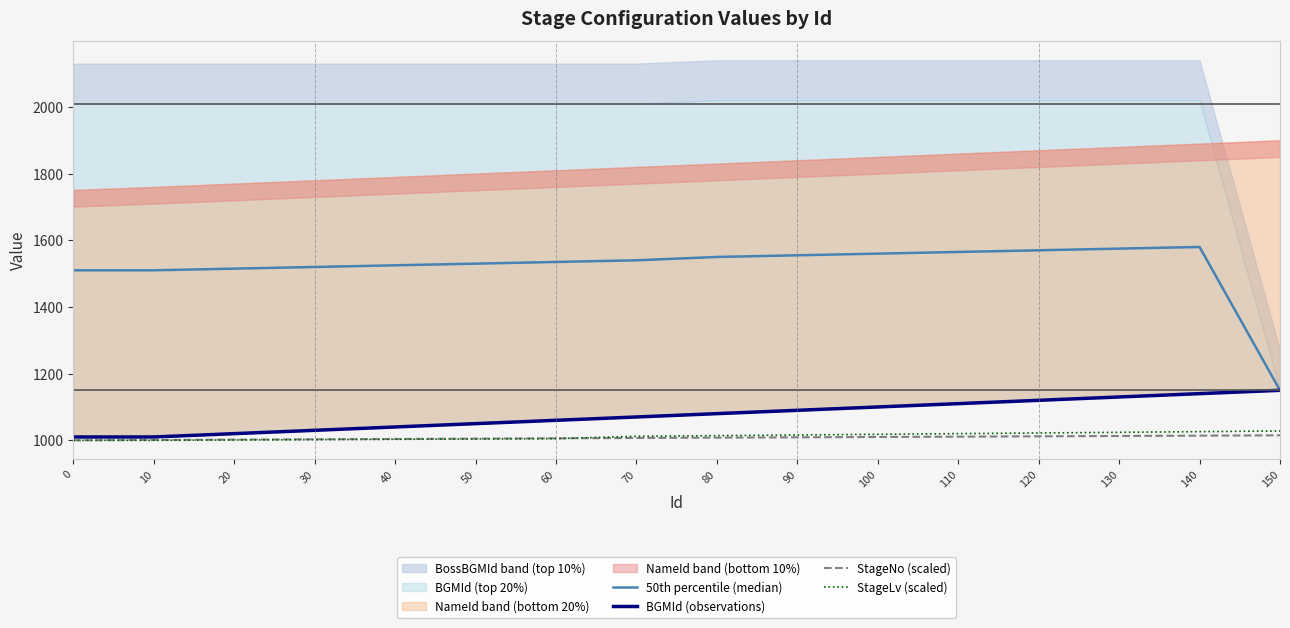

The value of BGMId (observations) at 130 is 1970. True or false?

False